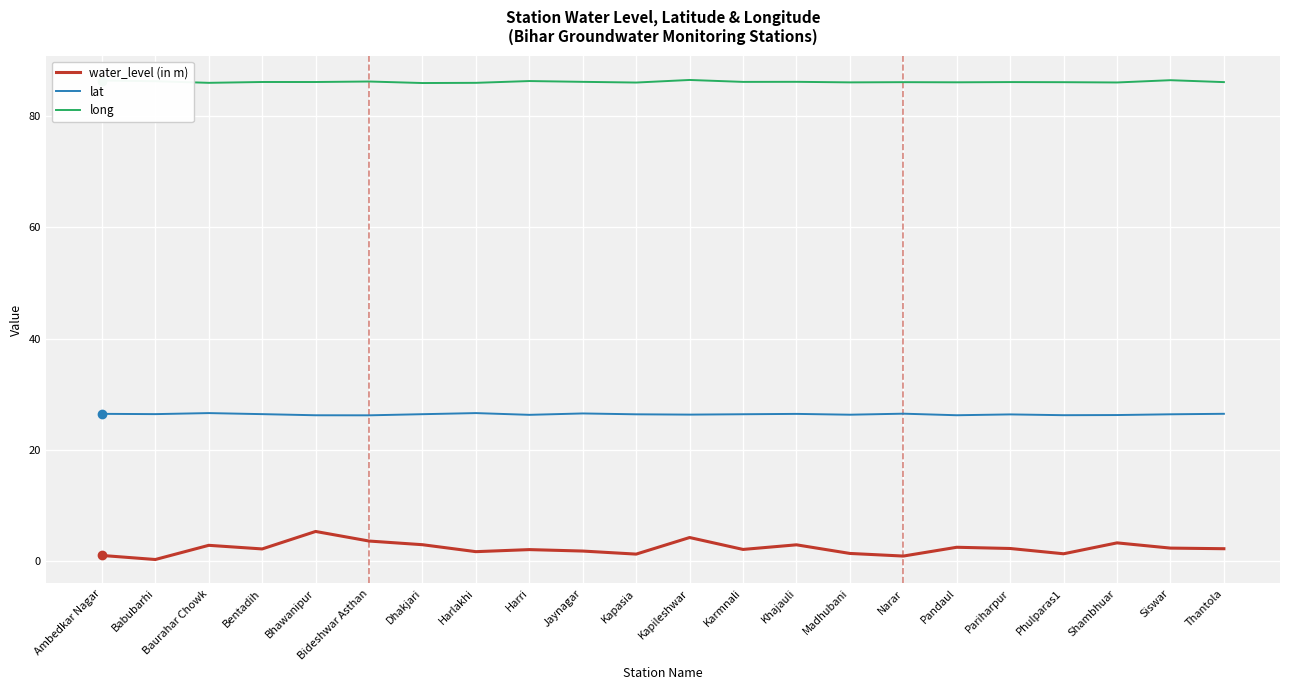

Is this an area chart (filled region under the line)?

No